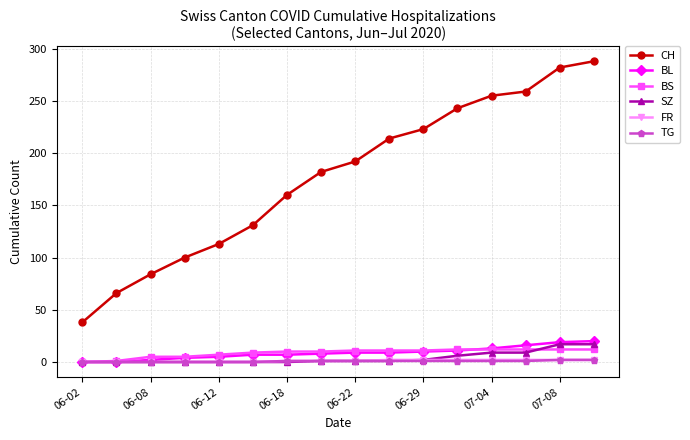

Which series has the largest total across all categories?

CH